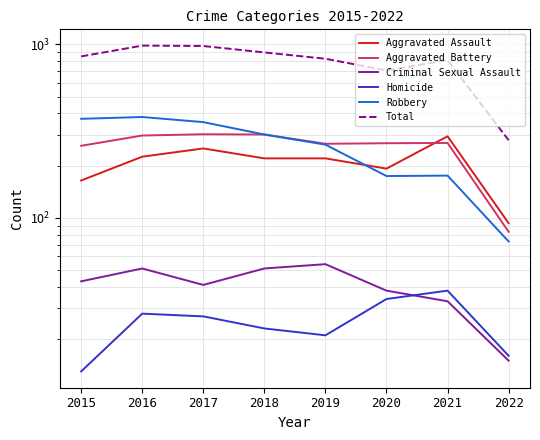

At how many categories does at least one series exceed 619?

7